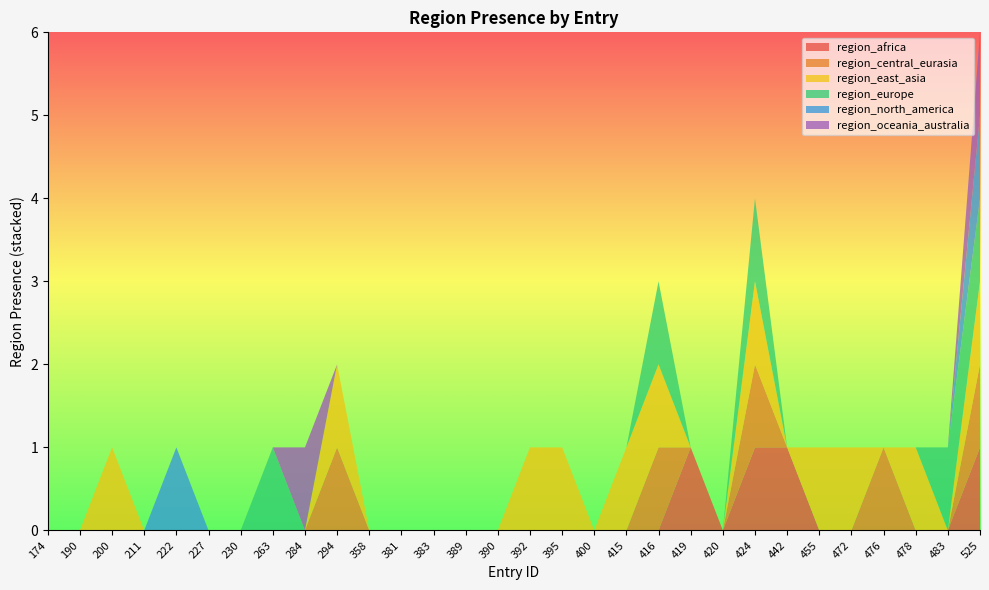

Reading right to left, what are all the values shown in this chart?

region_africa: 525=1	483=0	478=0	476=0	472=0	455=0	442=1	424=1	420=0	419=1	416=0	415=0	400=0	395=0	392=0	390=0	389=0	383=0	381=0	358=0	294=0	284=0	263=0	230=0	227=0	222=0	211=0	200=0	190=0	174=0
region_central_eurasia: 525=1	483=0	478=0	476=1	472=0	455=0	442=0	424=1	420=0	419=0	416=1	415=0	400=0	395=0	392=0	390=0	389=0	383=0	381=0	358=0	294=1	284=0	263=0	230=0	227=0	222=0	211=0	200=0	190=0	174=0
region_east_asia: 525=1	483=0	478=1	476=0	472=1	455=1	442=0	424=1	420=0	419=0	416=1	415=1	400=0	395=1	392=1	390=0	389=0	383=0	381=0	358=0	294=1	284=0	263=0	230=0	227=0	222=0	211=0	200=1	190=0	174=0
region_europe: 525=1	483=1	478=0	476=0	472=0	455=0	442=0	424=1	420=0	419=0	416=1	415=0	400=0	395=0	392=0	390=0	389=0	383=0	381=0	358=0	294=0	284=0	263=1	230=0	227=0	222=0	211=0	200=0	190=0	174=0
region_north_america: 525=1	483=0	478=0	476=0	472=0	455=0	442=0	424=0	420=0	419=0	416=0	415=0	400=0	395=0	392=0	390=0	389=0	383=0	381=0	358=0	294=0	284=0	263=0	230=0	227=0	222=1	211=0	200=0	190=0	174=0
region_oceania_australia: 525=1	483=0	478=0	476=0	472=0	455=0	442=0	424=0	420=0	419=0	416=0	415=0	400=0	395=0	392=0	390=0	389=0	383=0	381=0	358=0	294=0	284=1	263=0	230=0	227=0	222=0	211=0	200=0	190=0	174=0